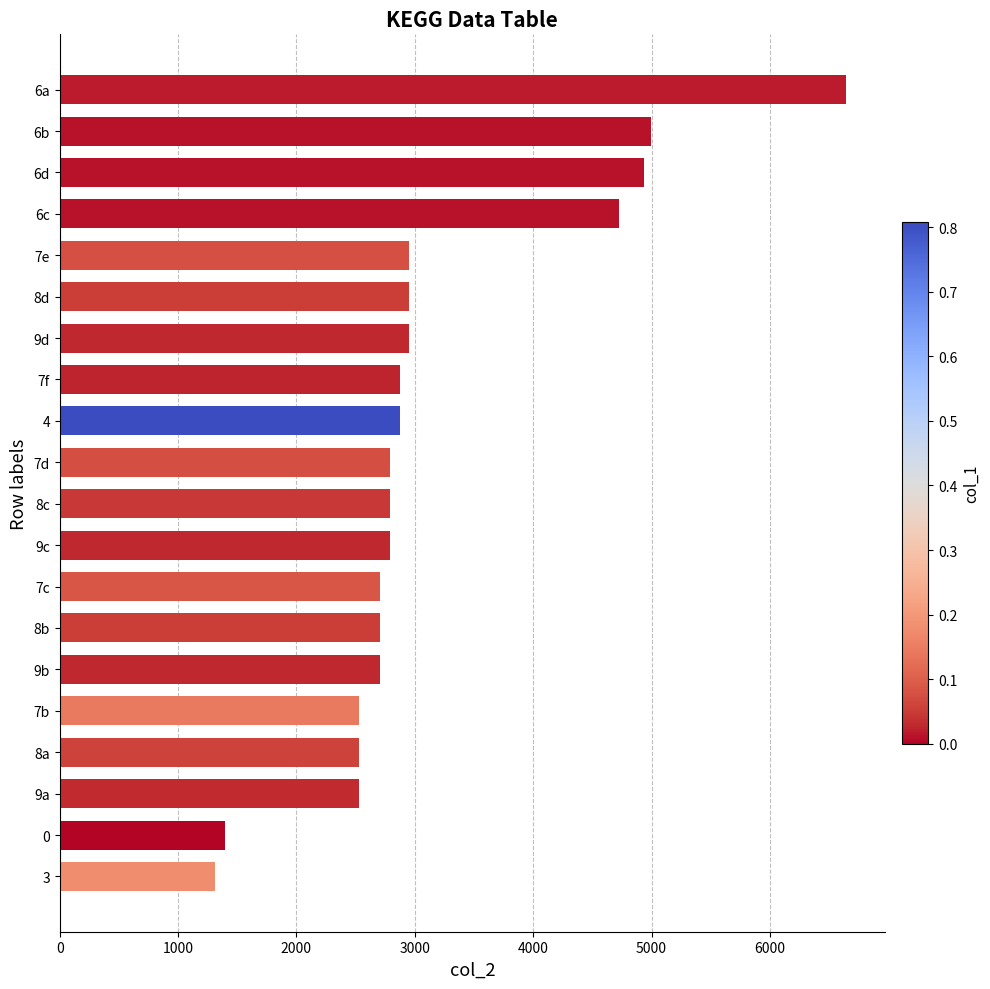

Is it true that the value at 8c is 2792?

True